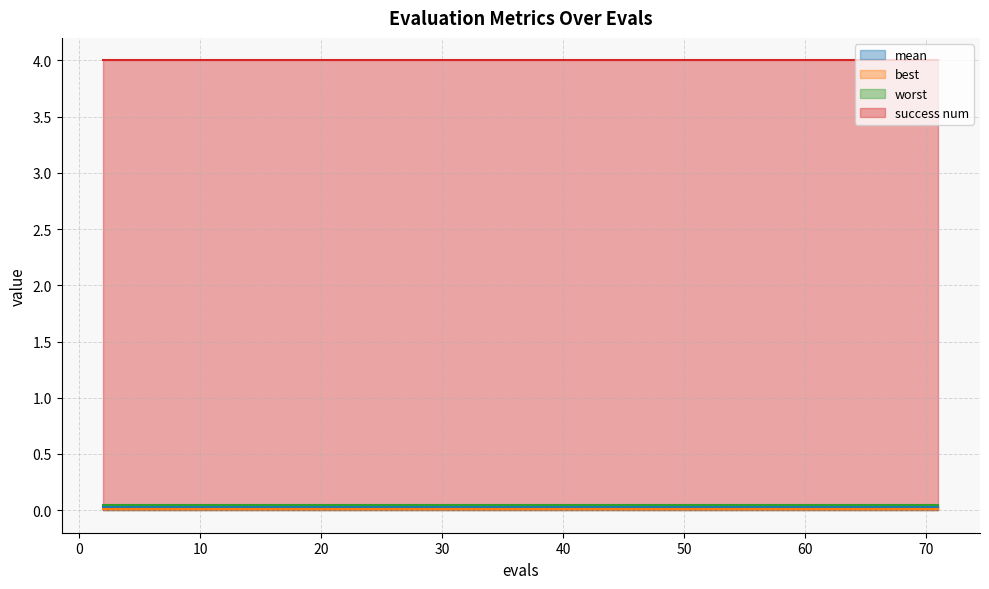

Reading left to right, list all the values displayed in this chart.

mean: 2=0.0	4=0.0	6=0.0	8=0.0	10=0.0	12=0.0	14=0.0	16=0.0	18=0.0	20=0.0	21=0.0	23=0.0	25=0.0	26=0.0	28=0.0	29=0.0	31=0.0	33=0.0	35=0.0	37=0.0	39=0.0	41=0.0	43=0.0	45=0.0	46=0.0	48=0.0	50=0.0	52=0.0	53=0.0	55=0.0	57=0.0	59=0.0	61=0.0	62=0.0	64=0.0	65=0.0	66=0.0	68=0.0	69=0.0	71=0.0
best: 2=0.0	4=0.0	6=0.0	8=0.0	10=0.0	12=0.0	14=0.0	16=0.0	18=0.0	20=0.0	21=0.0	23=0.0	25=0.0	26=0.0	28=0.0	29=0.0	31=0.0	33=0.0	35=0.0	37=0.0	39=0.0	41=0.0	43=0.0	45=0.0	46=0.0	48=0.0	50=0.0	52=0.0	53=0.0	55=0.0	57=0.0	59=0.0	61=0.0	62=0.0	64=0.0	65=0.0	66=0.0	68=0.0	69=0.0	71=0.0
worst: 2=0.0	4=0.0	6=0.0	8=0.0	10=0.0	12=0.0	14=0.0	16=0.0	18=0.0	20=0.0	21=0.0	23=0.0	25=0.0	26=0.0	28=0.0	29=0.0	31=0.0	33=0.0	35=0.0	37=0.0	39=0.0	41=0.0	43=0.0	45=0.0	46=0.0	48=0.0	50=0.0	52=0.0	53=0.0	55=0.0	57=0.0	59=0.0	61=0.0	62=0.0	64=0.0	65=0.0	66=0.0	68=0.0	69=0.0	71=0.0
success num: 2=4.0	4=4.0	6=4.0	8=4.0	10=4.0	12=4.0	14=4.0	16=4.0	18=4.0	20=4.0	21=4.0	23=4.0	25=4.0	26=4.0	28=4.0	29=4.0	31=4.0	33=4.0	35=4.0	37=4.0	39=4.0	41=4.0	43=4.0	45=4.0	46=4.0	48=4.0	50=4.0	52=4.0	53=4.0	55=4.0	57=4.0	59=4.0	61=4.0	62=4.0	64=4.0	65=4.0	66=4.0	68=4.0	69=4.0	71=4.0